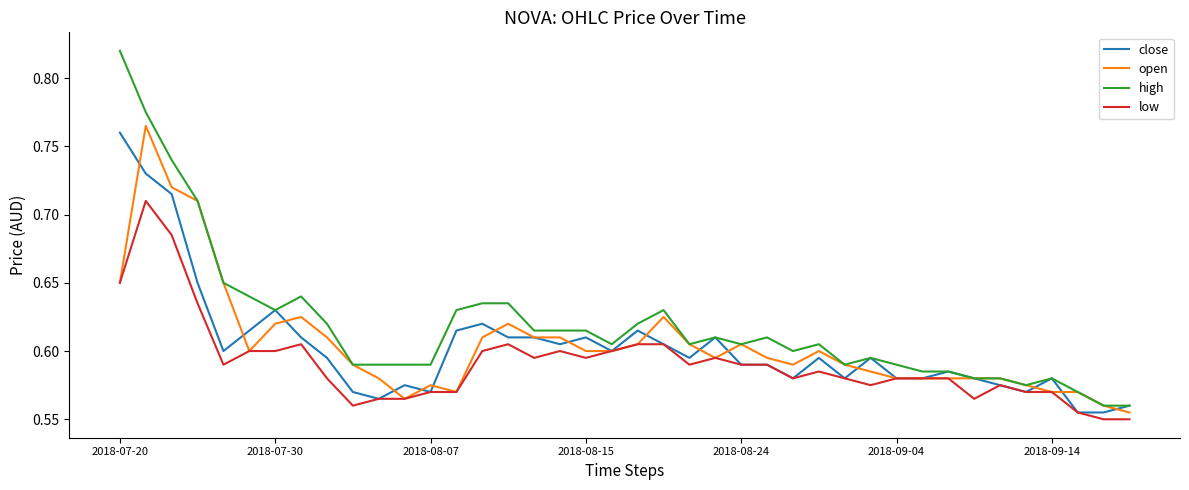

Which series has the largest total across all categories?

high